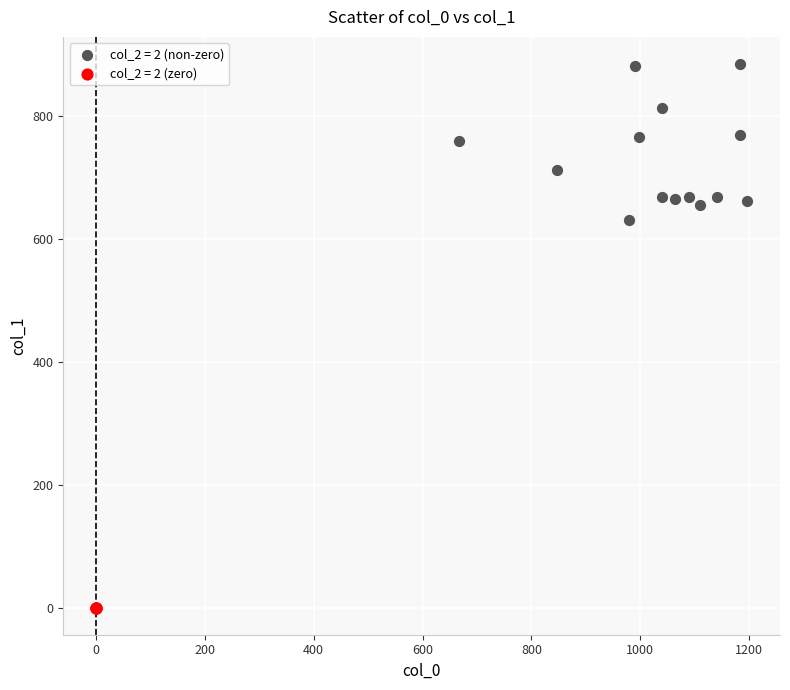

Which series contains the highest Y value?

col_2 = 2 (non-zero)